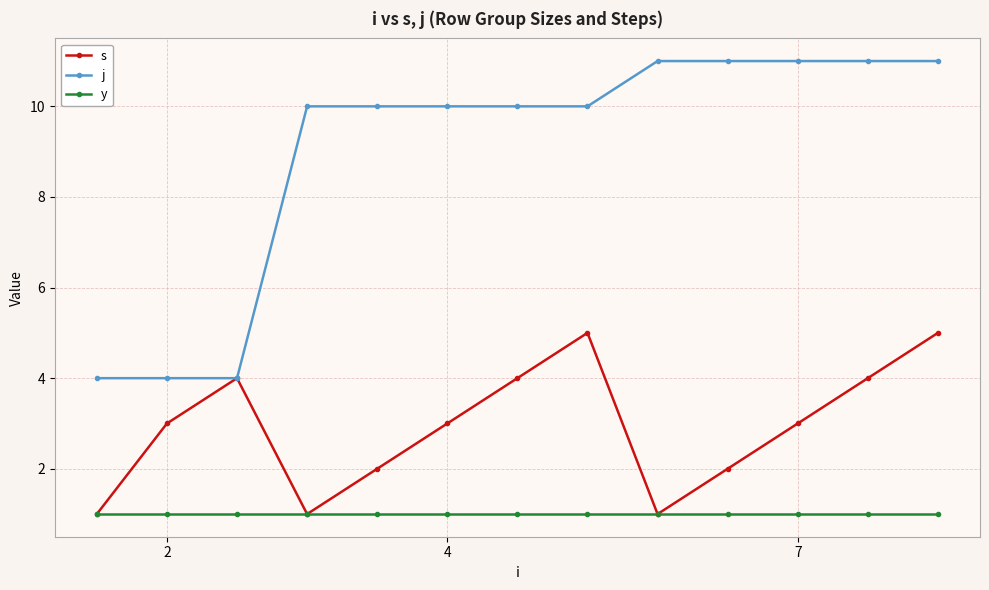

List the series in order of their overall mean, lowest first.

y, s, j